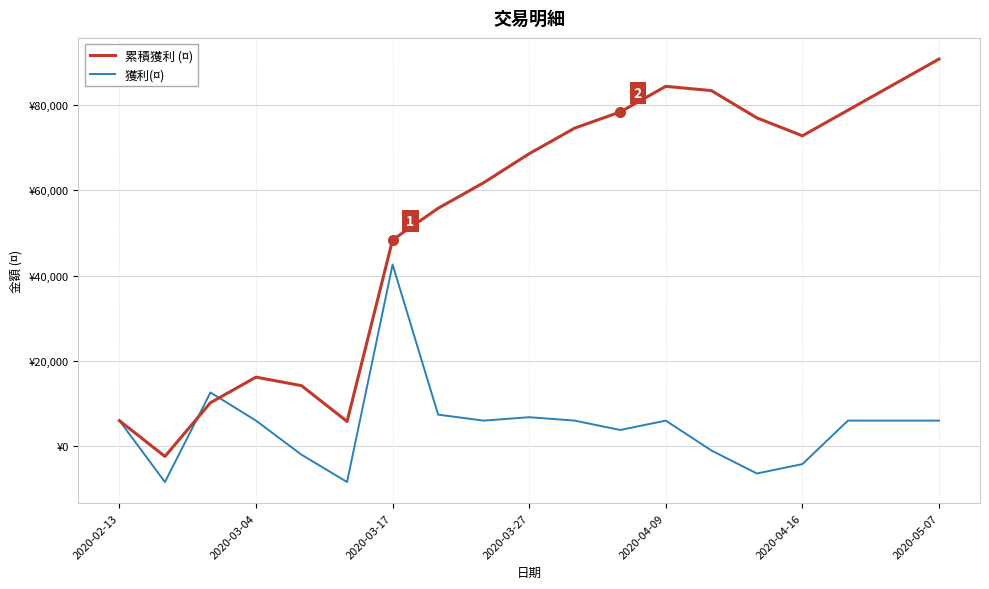

True or false: 獲利(¤) has more than 1 interior local peaks.

True